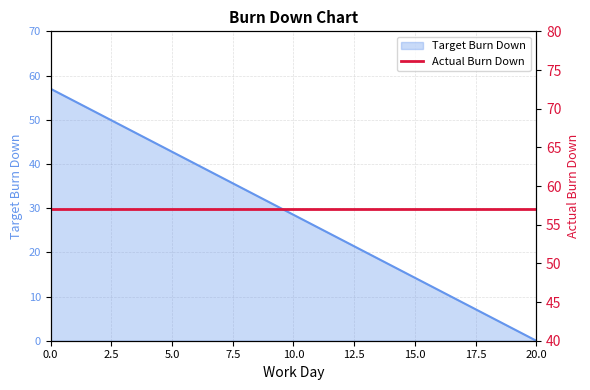

Is it true that the value at 14 is 23.8?

False